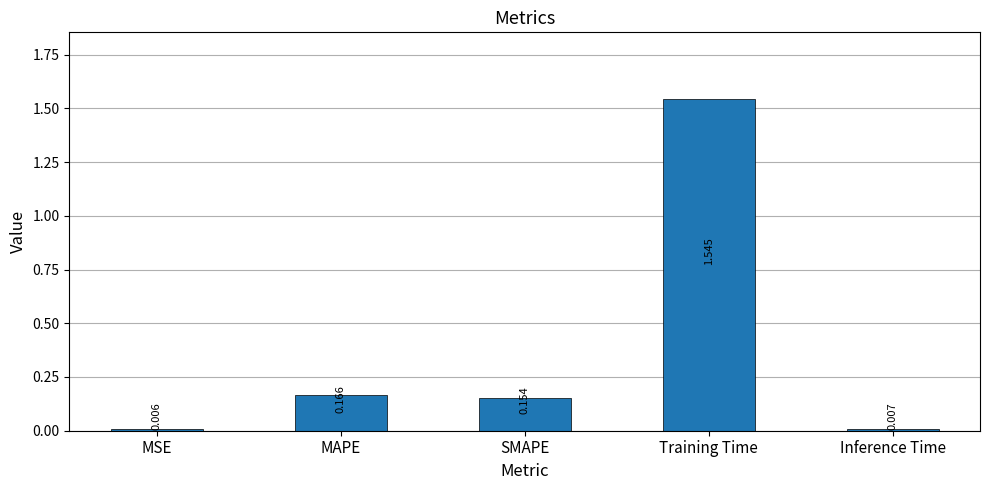

How many data points does each series have?

5